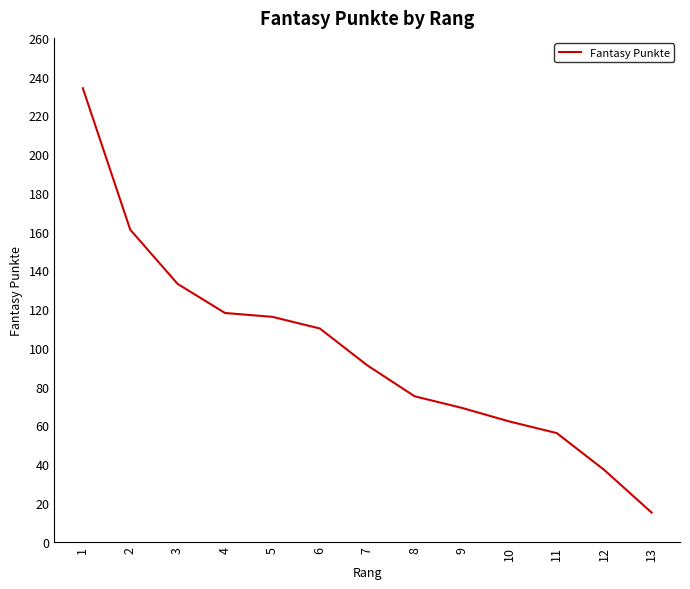

The chart shows a value of 56 at 11. True or false?

True